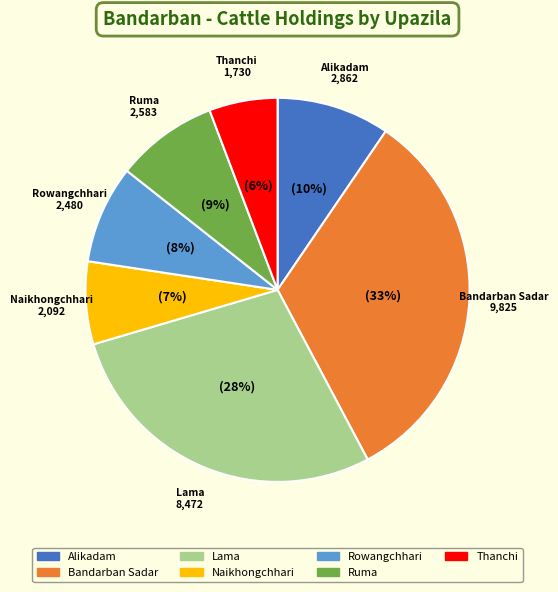

Count the number of slices in the pie.

7